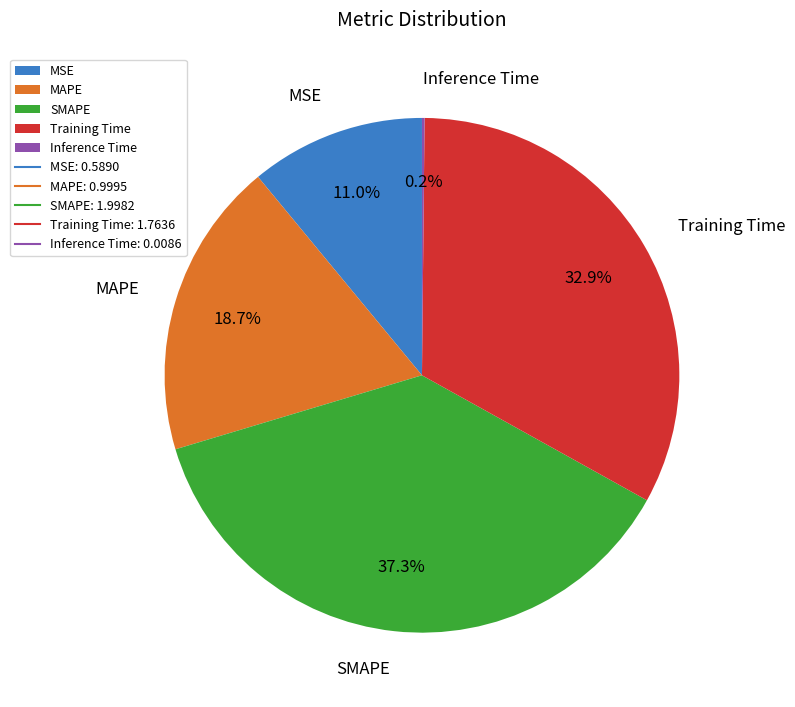

To the nearest percent, what is the difference between the largest and smallest slice percentages?

37%